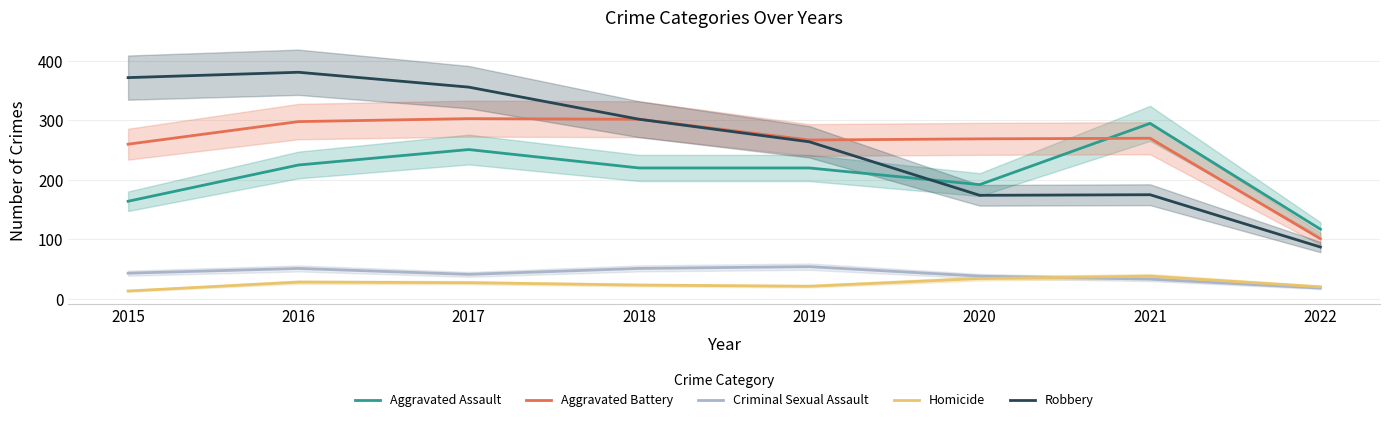

At 2022, list the series in order from largest to smallest.

Aggravated Assault, Aggravated Battery, Robbery, Homicide, Criminal Sexual Assault